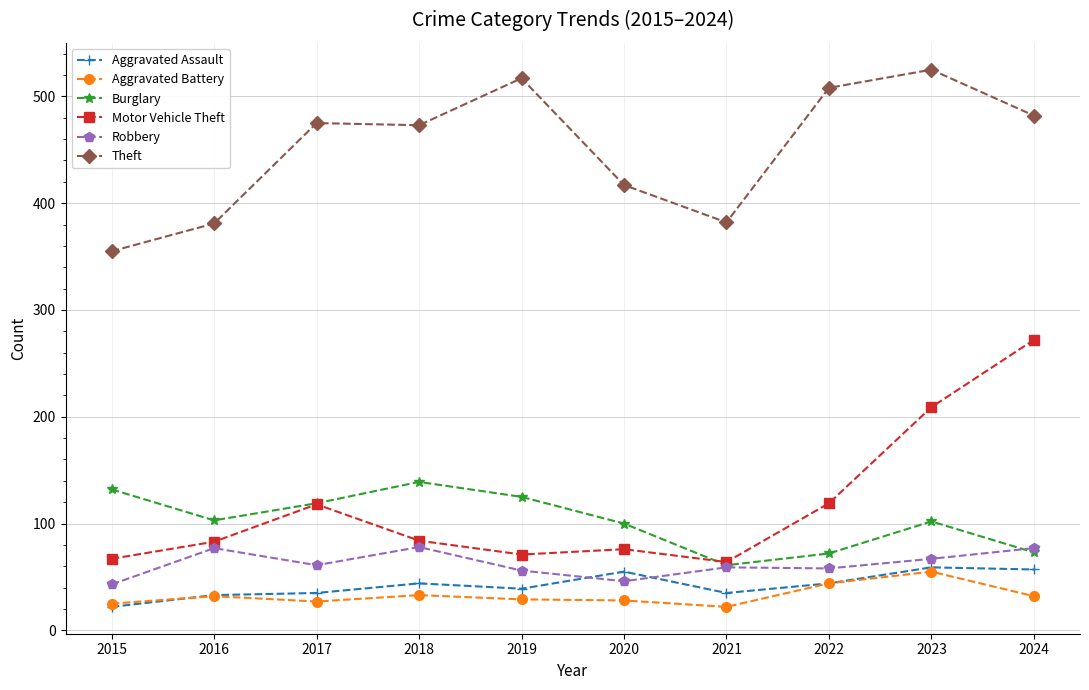

Is it true that Aggravated Battery equals 44 at 2022?

True